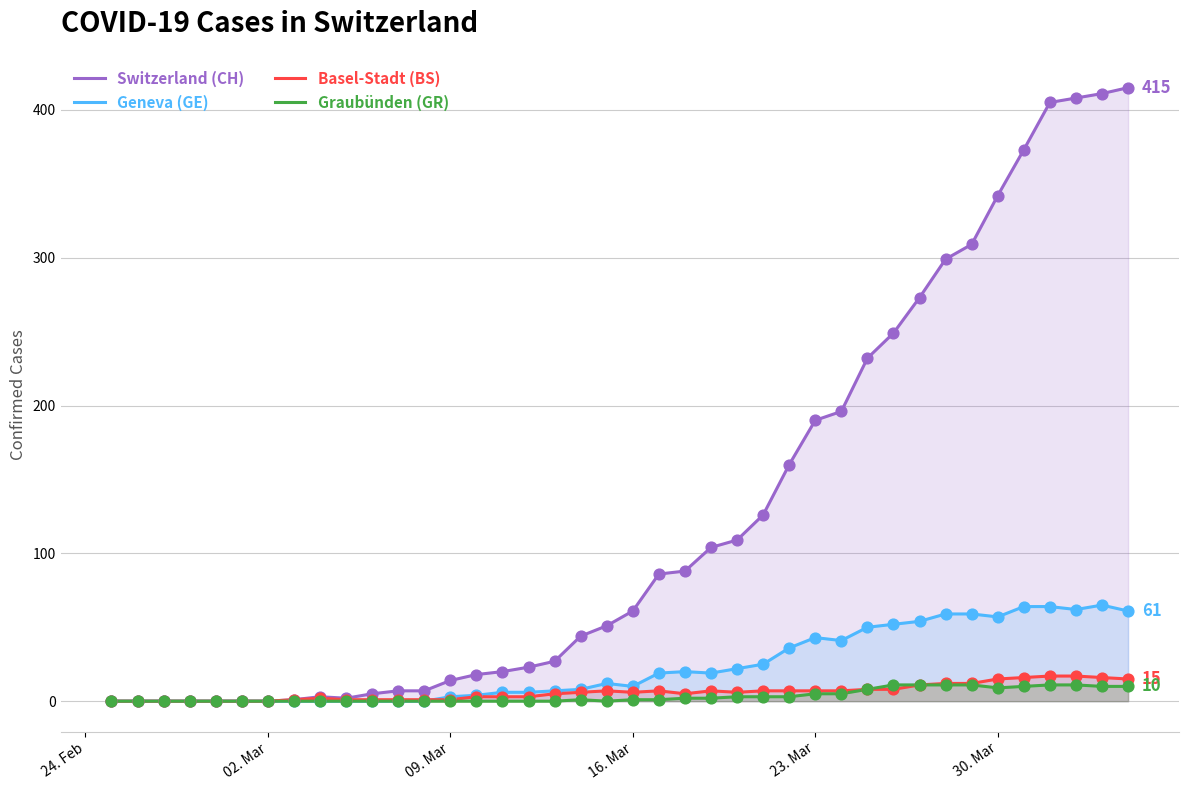

Which series has the largest total across all categories?

Switzerland (CH)